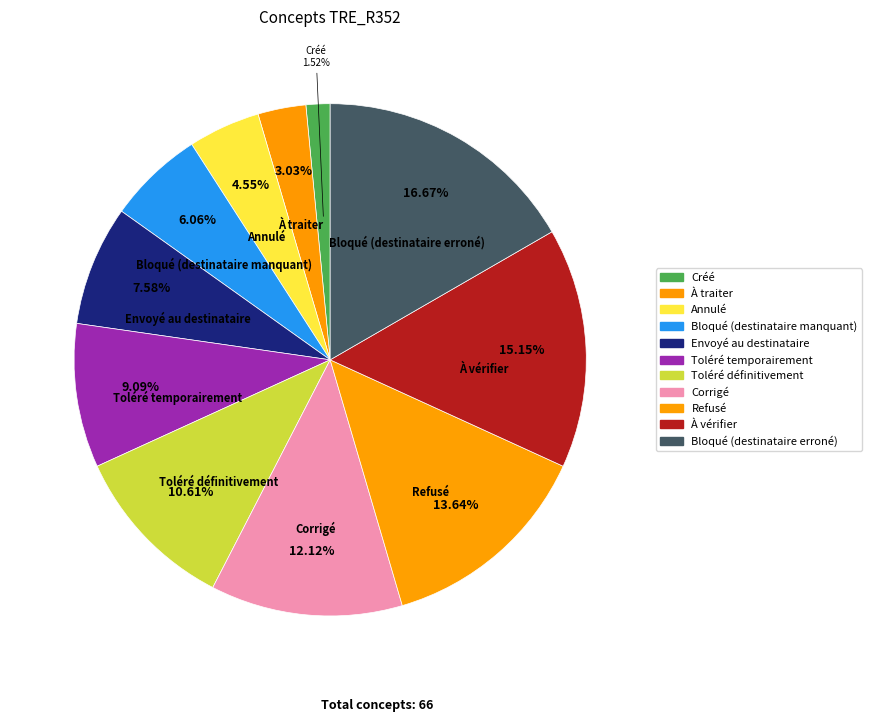

Which category has the biggest portion of the pie?

Bloqué (destinataire erroné)